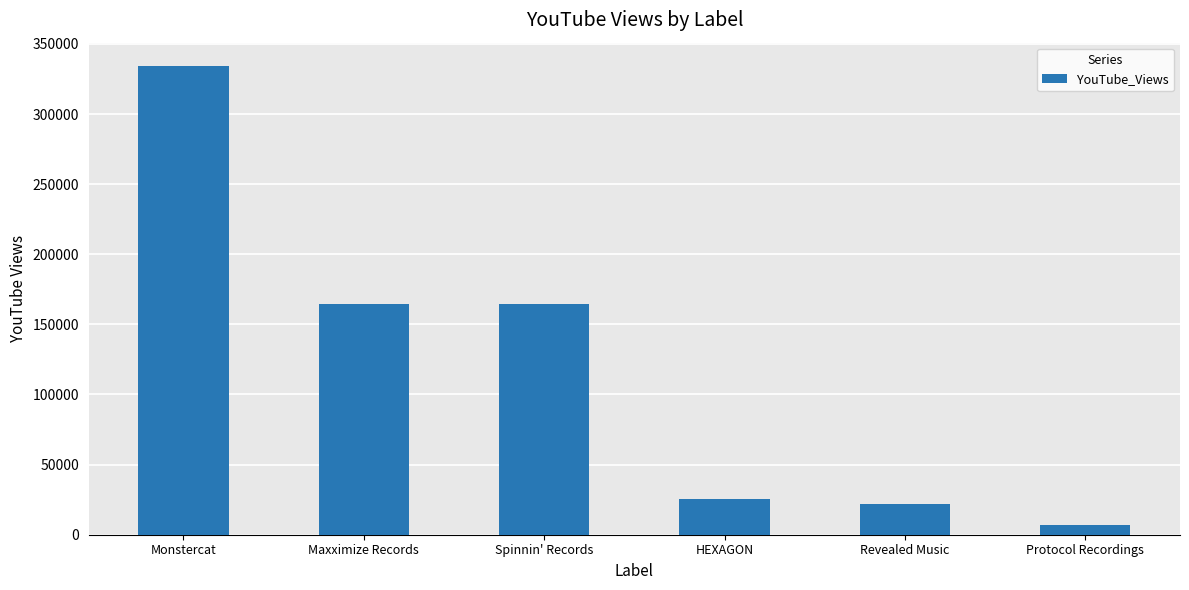

What is the average value?

119538